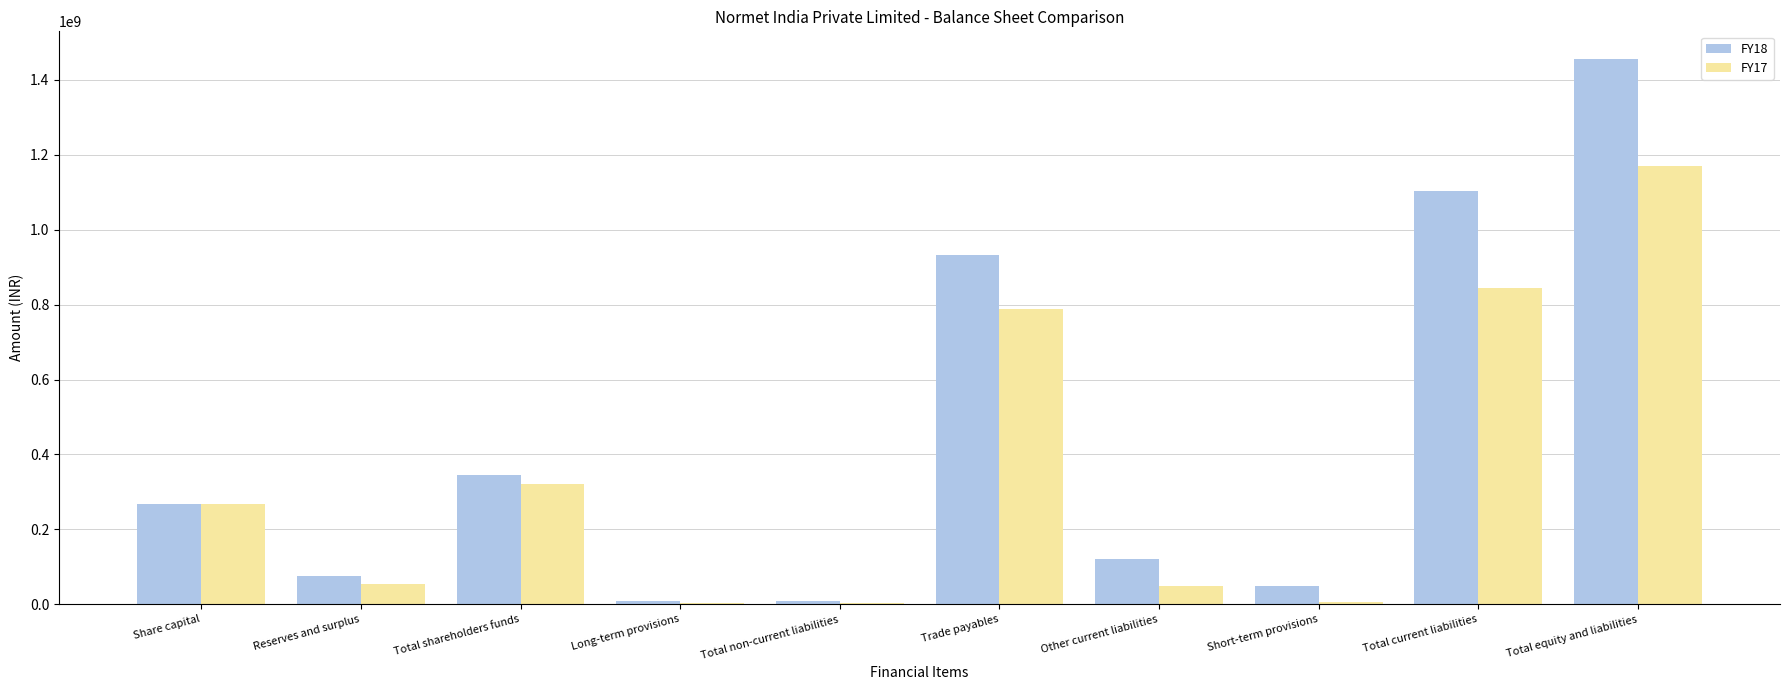

How many groups of bars are there?

10